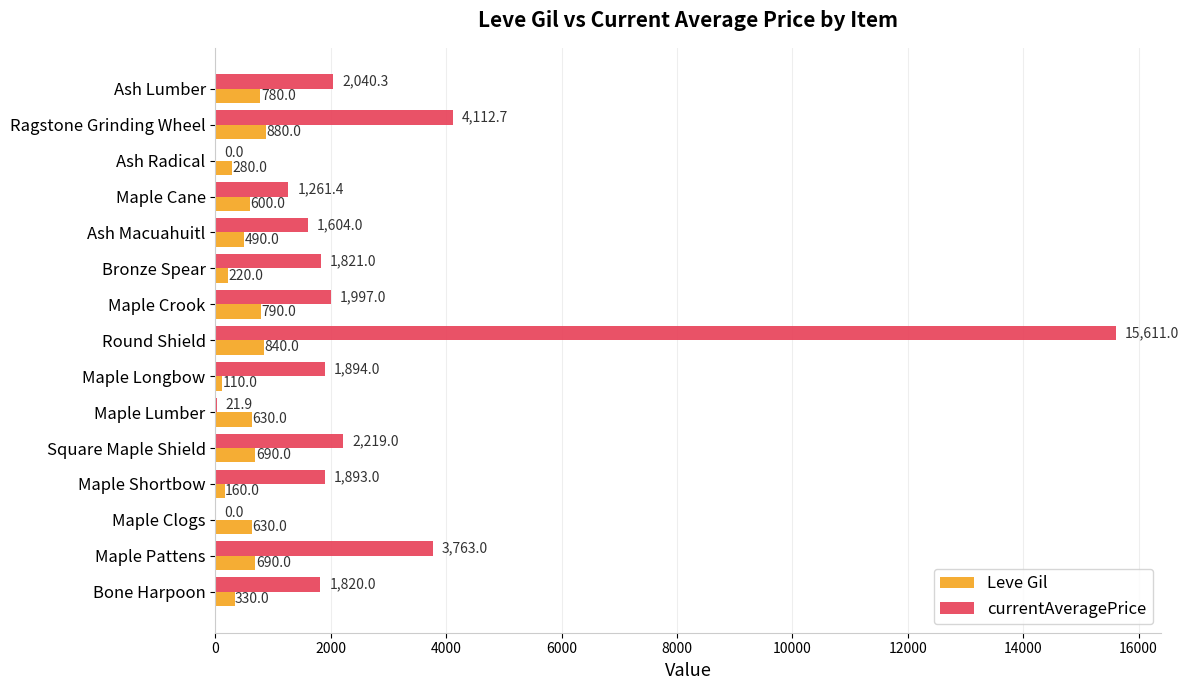

What are all the series names shown in the legend?

Leve Gil, currentAveragePrice